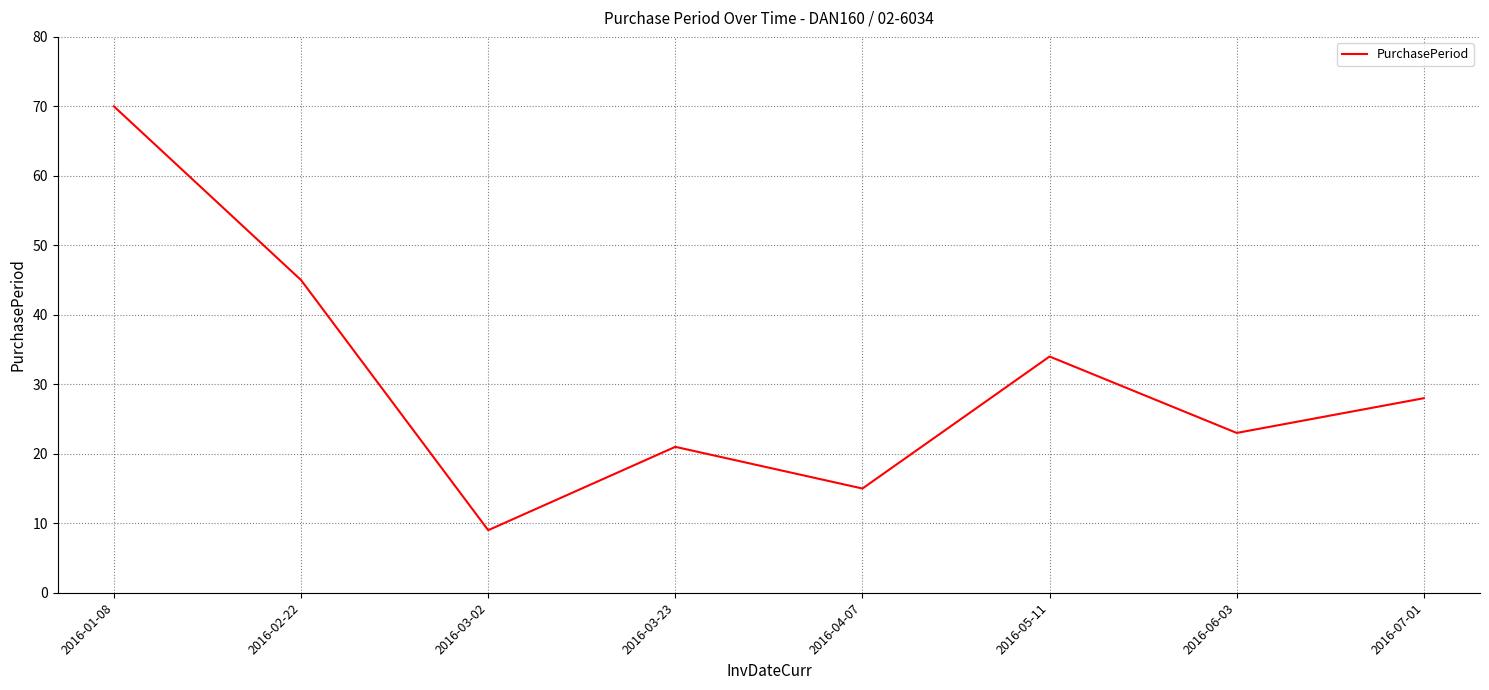

Which label corresponds to the largest value in the chart?

2016-01-08